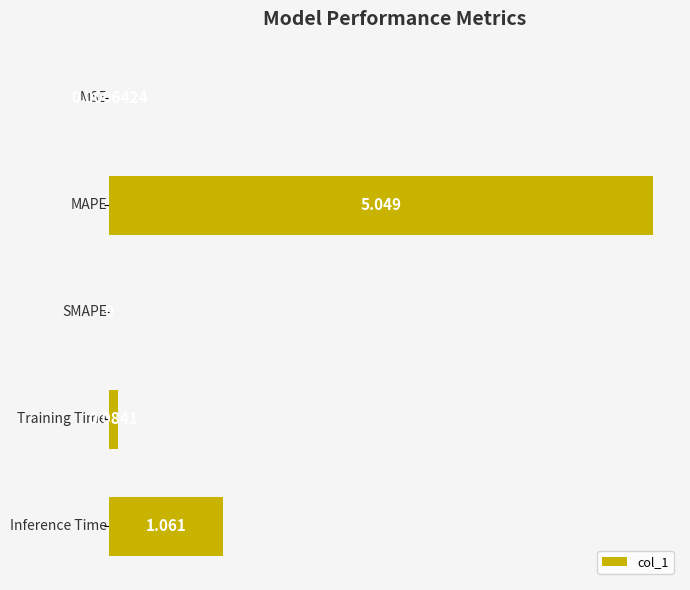

How many categories are shown in the chart?

5